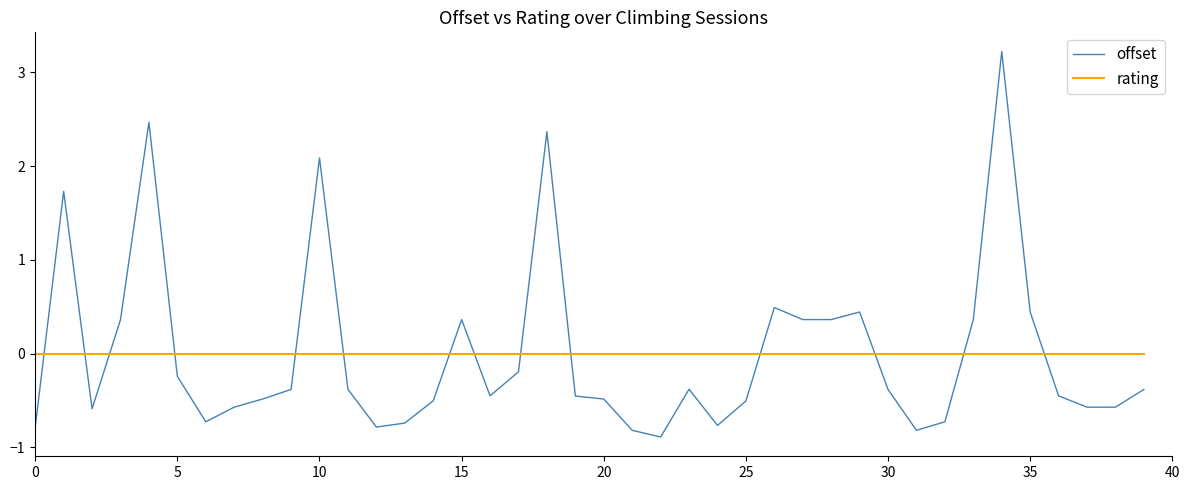

After their last crossing, which series has the higher values: rating or offset?

rating